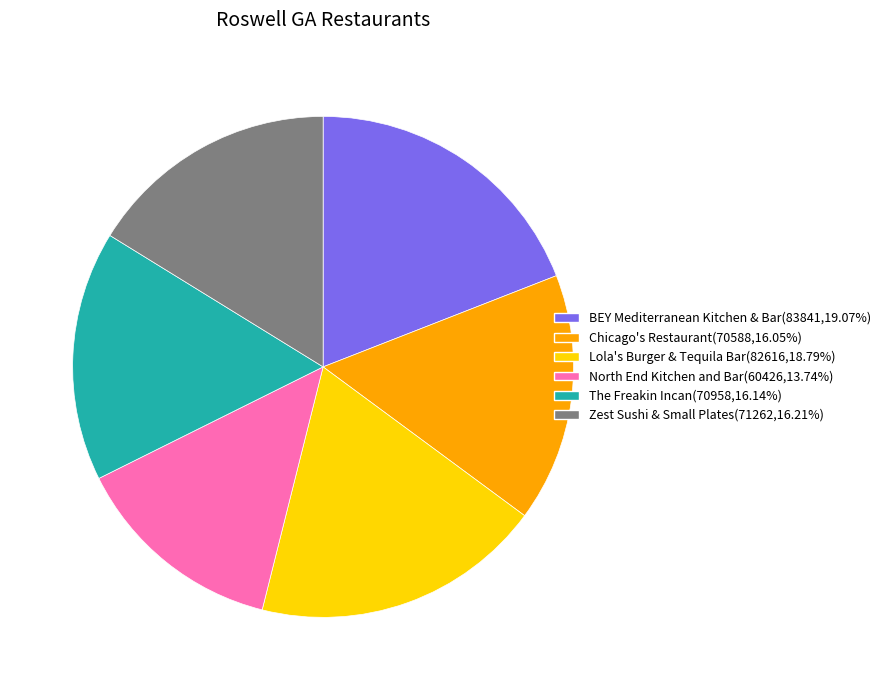

What is the ratio of the value at BEY Mediterranean Kitchen & Bar to the value at North End Kitchen and Bar?

1.4